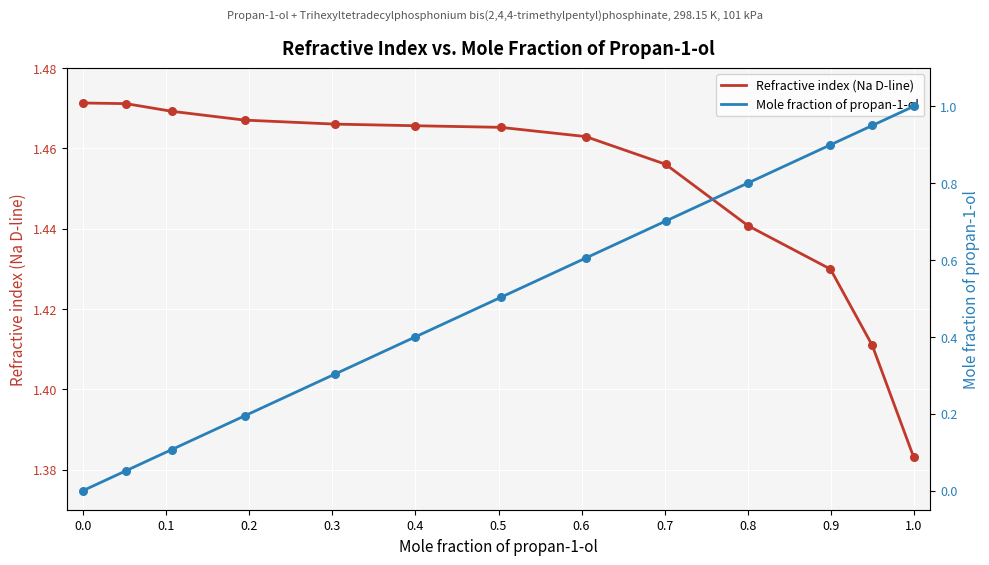

At how many categories does at least one series exceed 1?

13